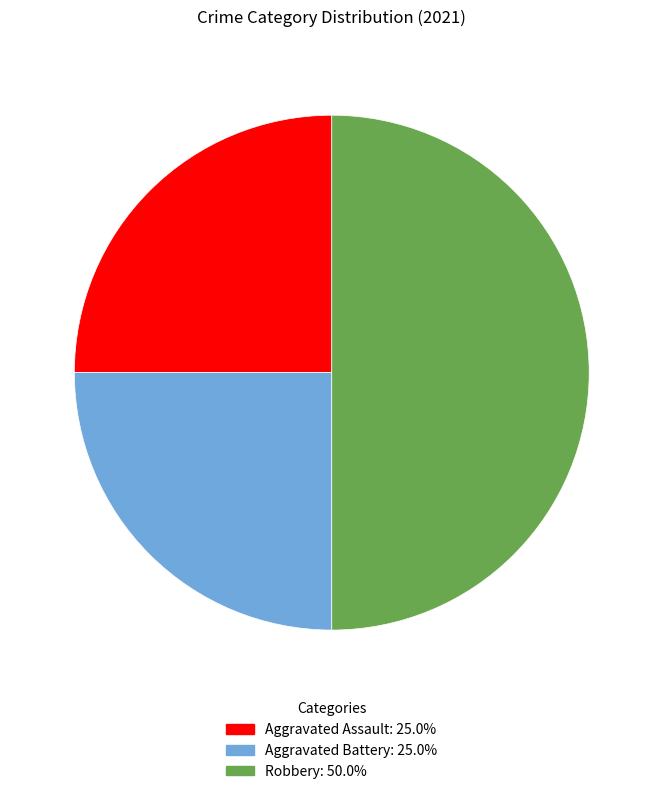

Which slice is the largest?

Robbery